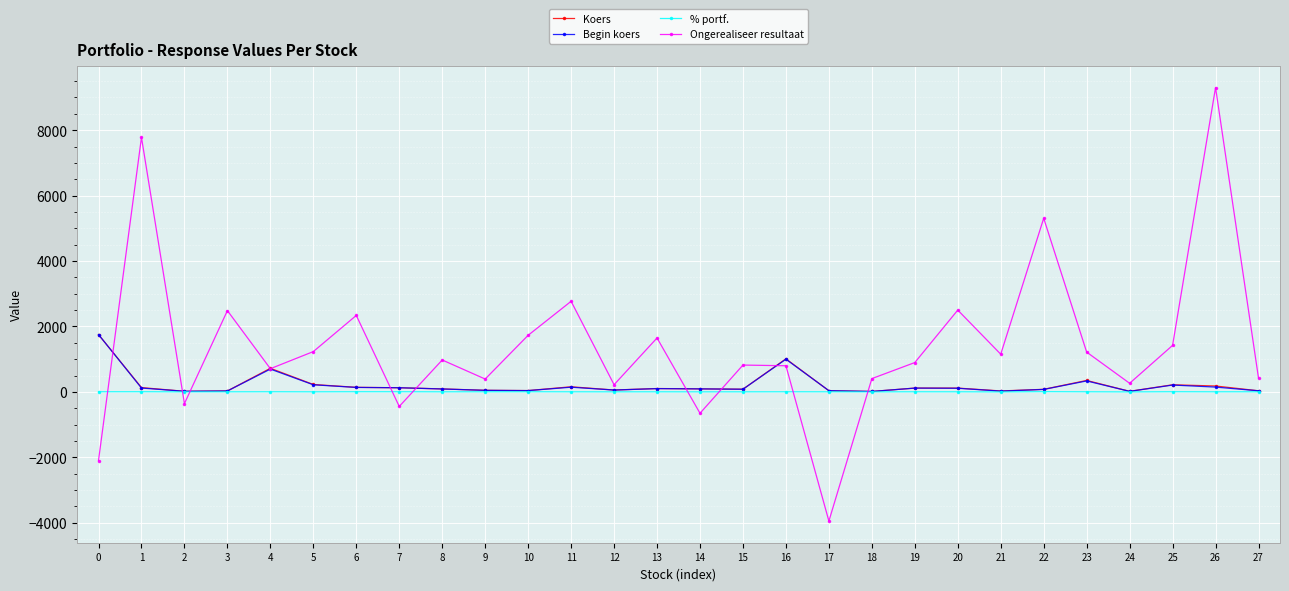

What is the minimum value shown in the chart?

-3946.0